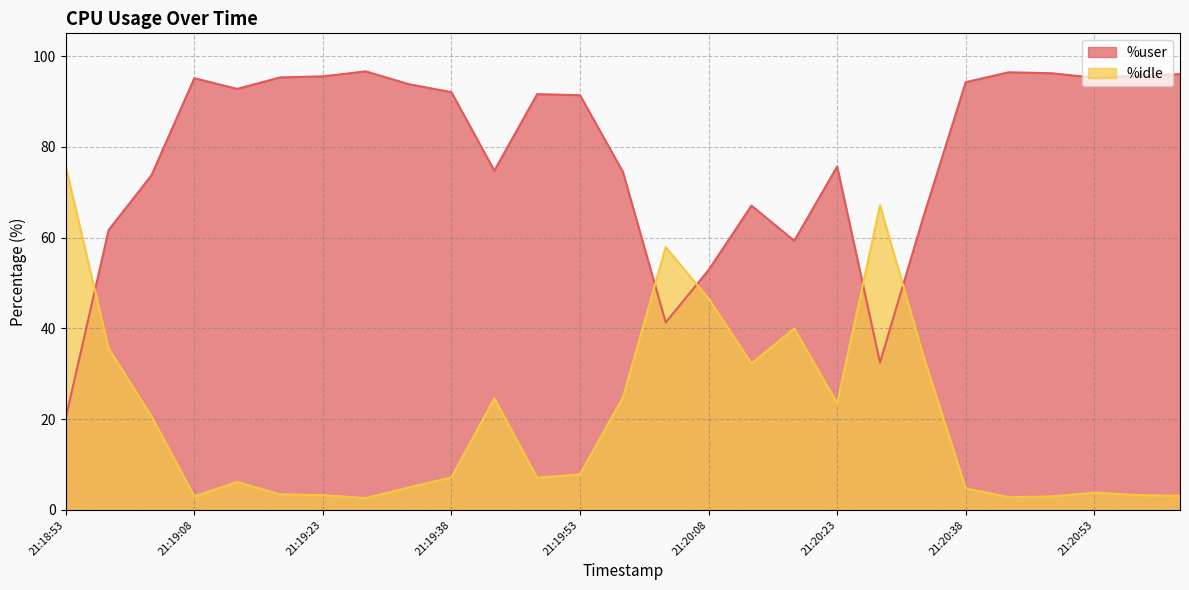

What is the difference between the highest and lowest values at 21:19:13?

86.6